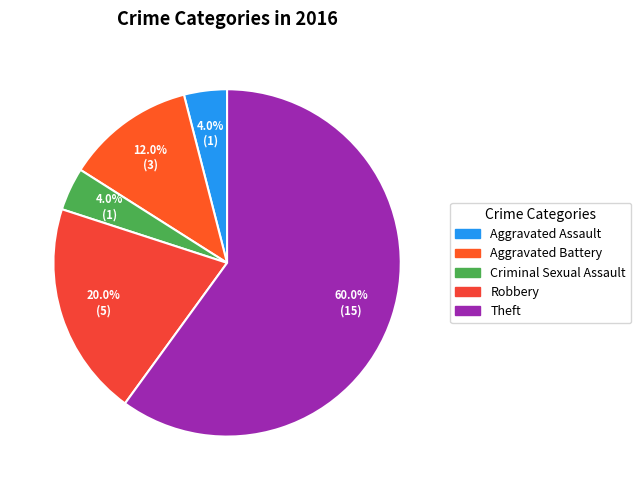

How many slices are in this pie chart?

5